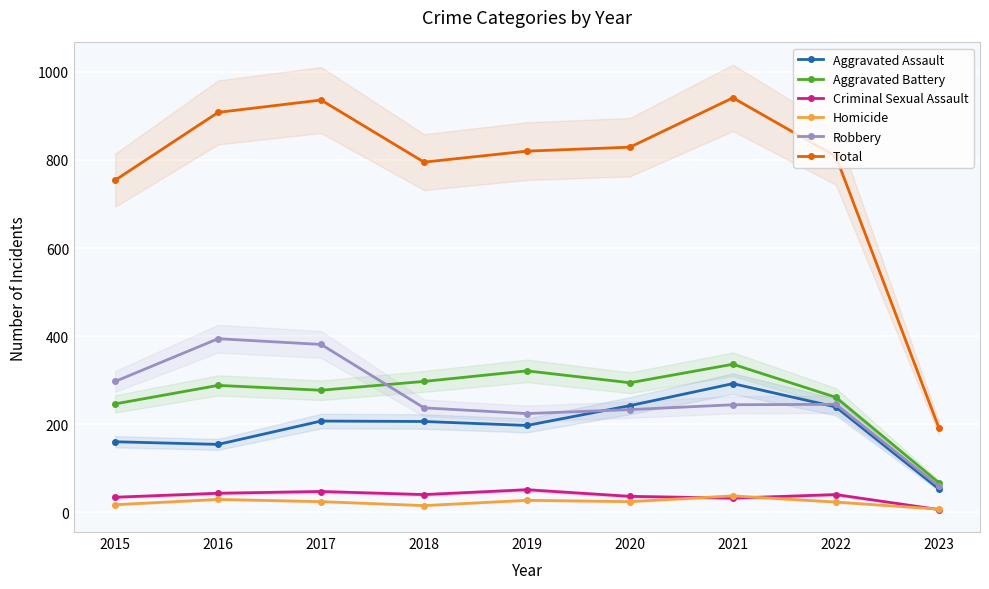

Reading left to right, what are all the values shown in this chart?

Aggravated Assault: 2015=160	2016=154	2017=207	2018=206	2019=197	2020=242	2021=292	2022=239	2023=53
Aggravated Battery: 2015=246	2016=288	2017=277	2018=297	2019=321	2020=294	2021=336	2022=261	2023=67
Criminal Sexual Assault: 2015=34	2016=43	2017=47	2018=40	2019=51	2020=36	2021=32	2022=40	2023=6
Homicide: 2015=17	2016=29	2017=24	2018=15	2019=27	2020=24	2021=37	2022=23	2023=7
Robbery: 2015=297	2016=394	2017=381	2018=237	2019=224	2020=233	2021=244	2022=245	2023=59
Total: 2015=754	2016=908	2017=936	2018=795	2019=820	2020=829	2021=941	2022=808	2023=192